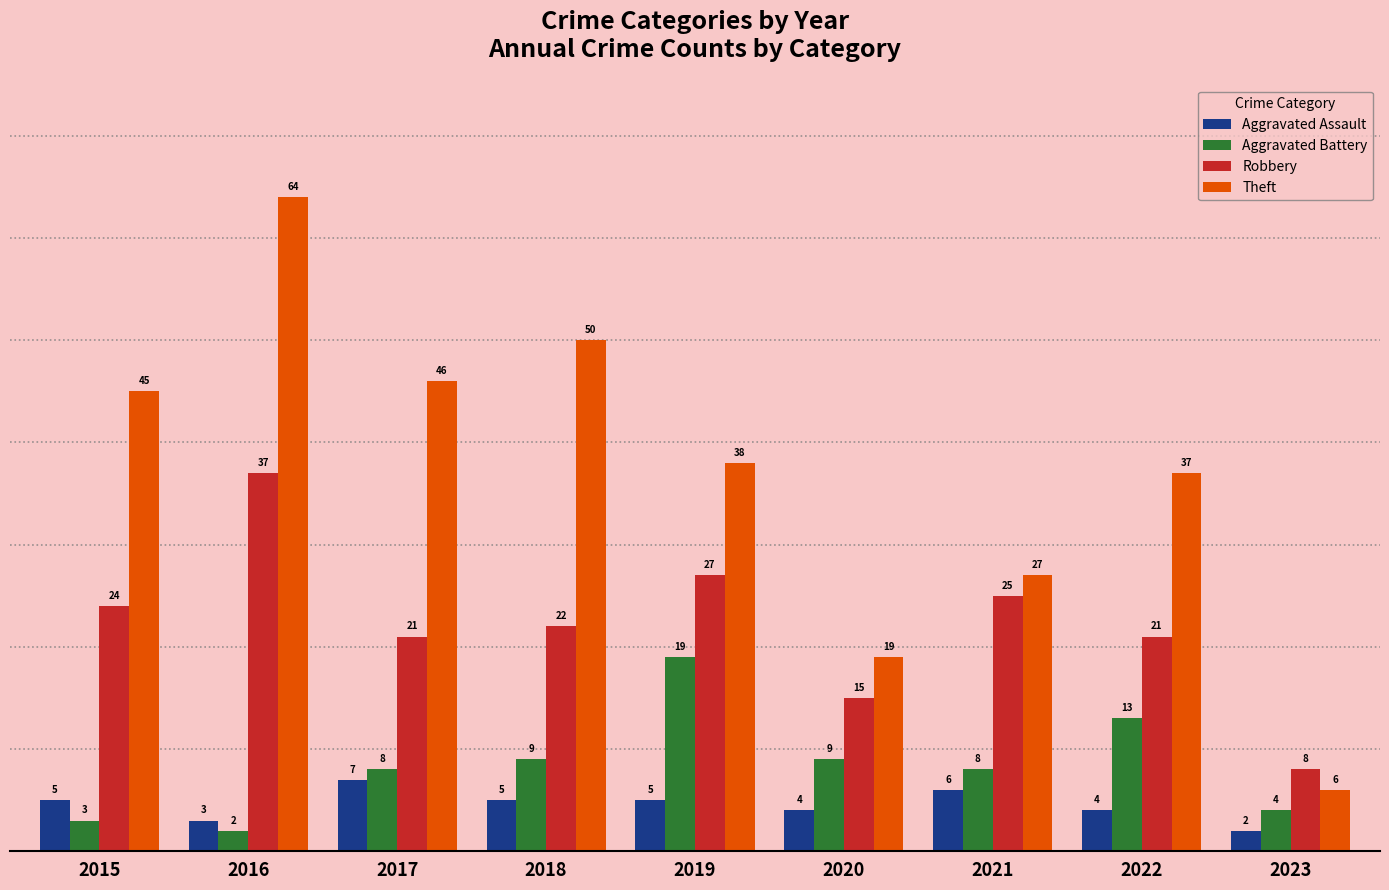

The Robbery series shows 4 at 2023. True or false?

False